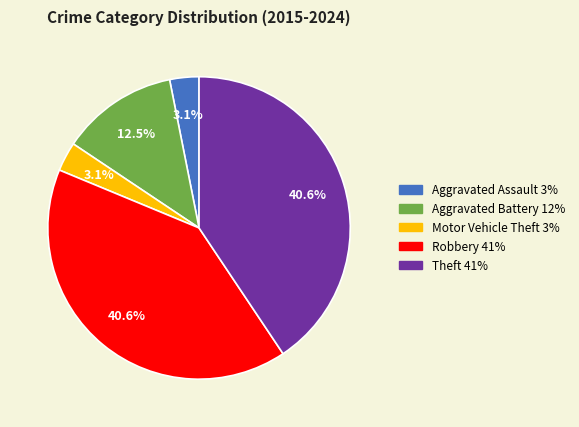

To the nearest percent, what percentage of the pie is Theft?

41%